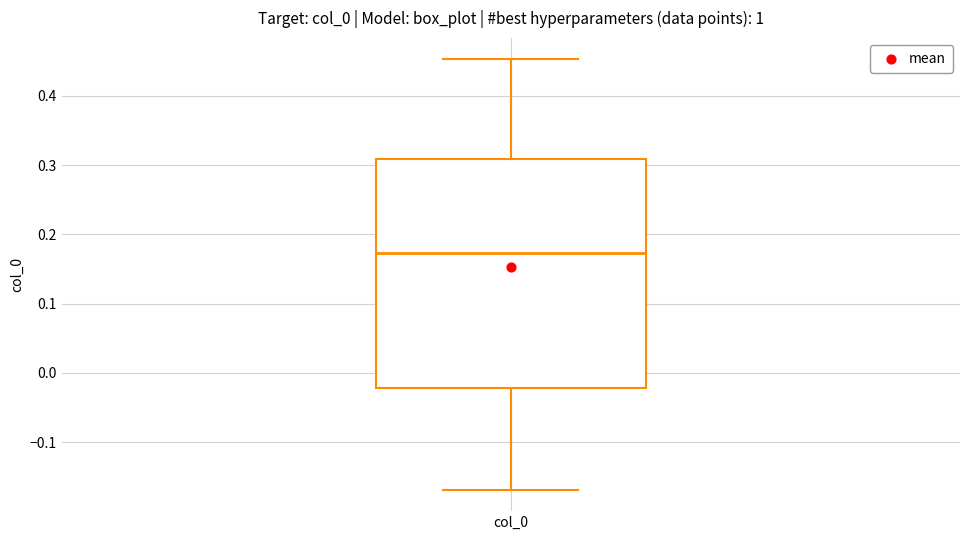

Transcribe this box plot: give where the median line is, the range the box spans, and where the two whiskers end, as read against the y-axis. The values are not printed on the chart, so give them approximately, as read against the axis.

median 0.17, box -0.02 to 0.31, whiskers -0.17 to 0.45